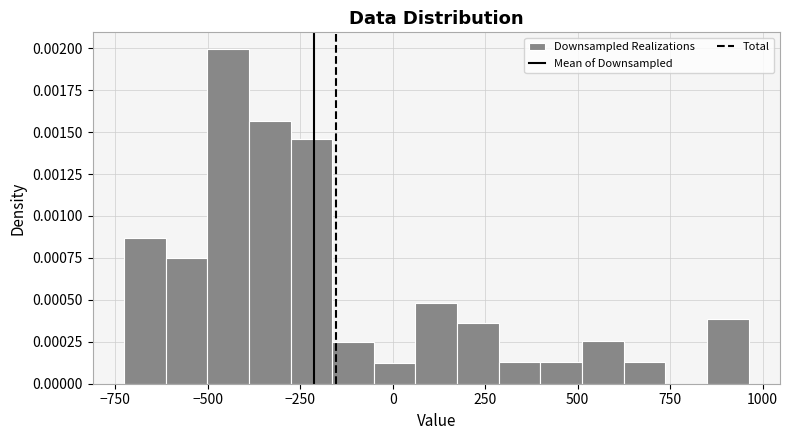

Around what value on the x-axis is the tallest bar? Give the approximate position of its centre, as read against the axis.

-450